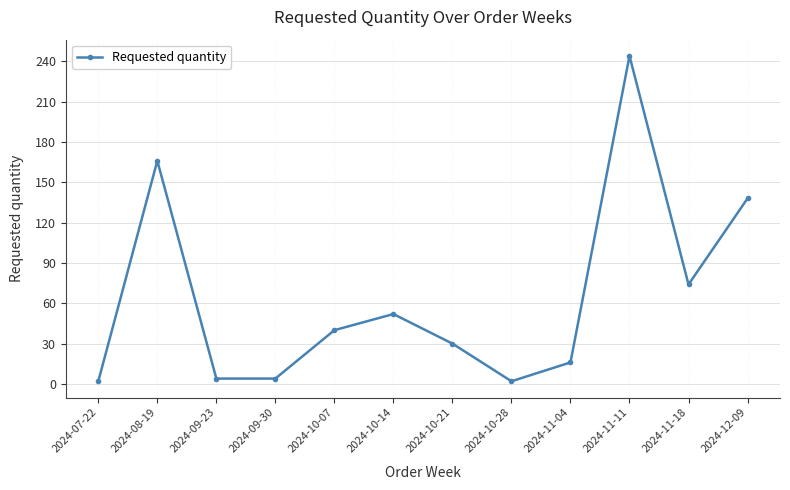

What is the difference between the maximum and minimum values?

242